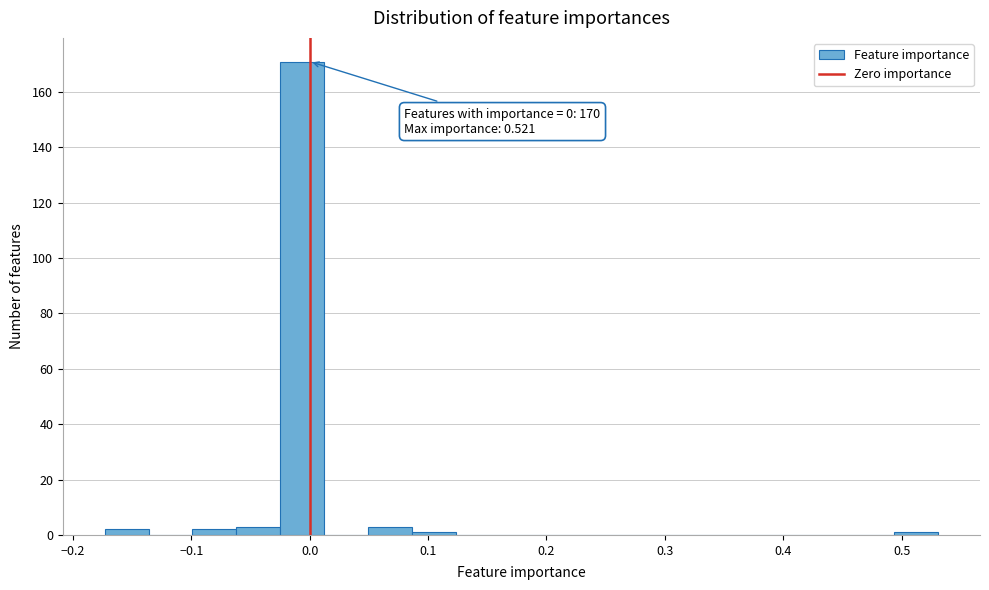

Around what value on the x-axis is the tallest bar? Give the approximate position of its centre, as read against the axis.

-0.01